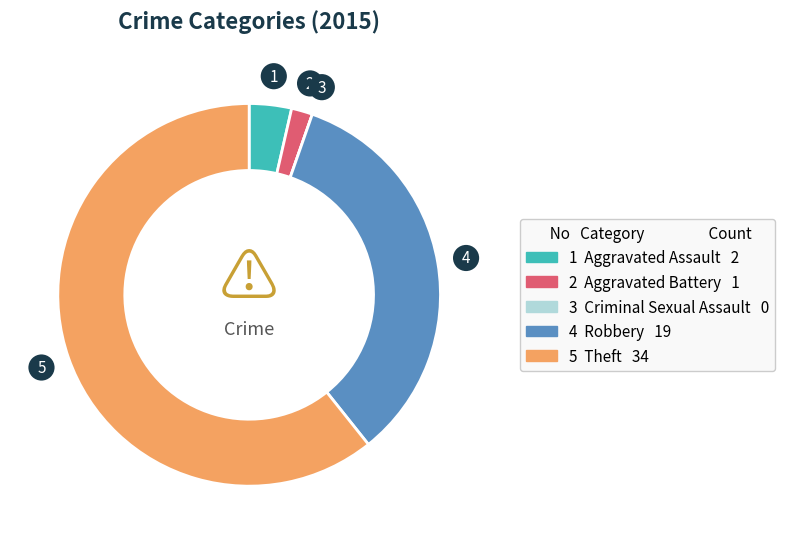

Is there a majority slice in this chart?

Yes